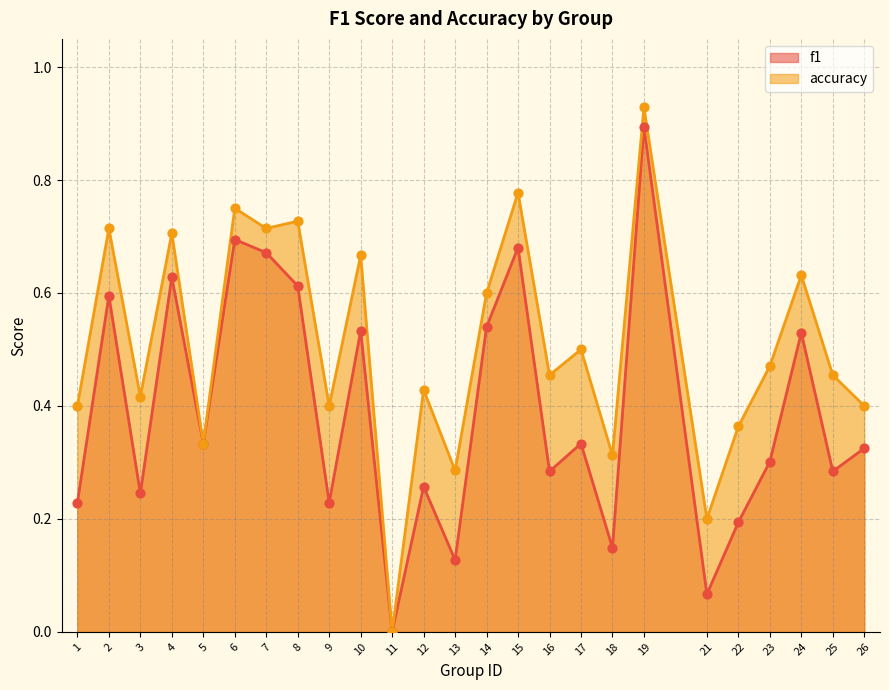

Which series has the widest spread of Y values?

accuracy